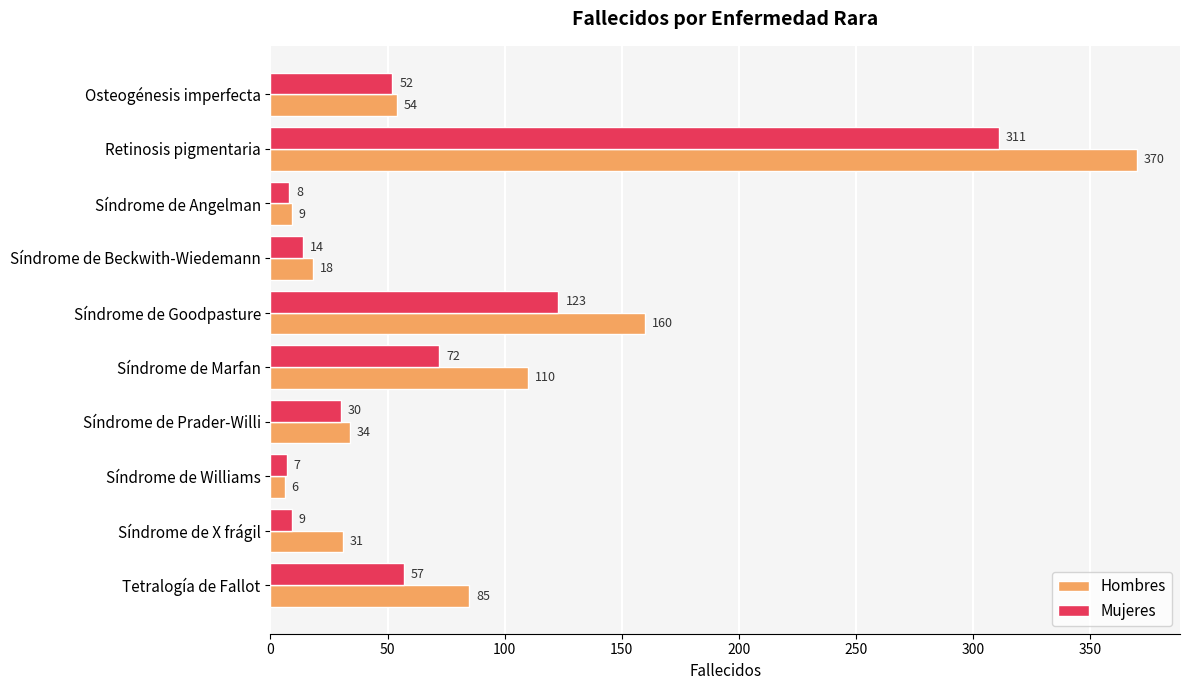

List the series in order of their overall mean, lowest first.

Mujeres, Hombres